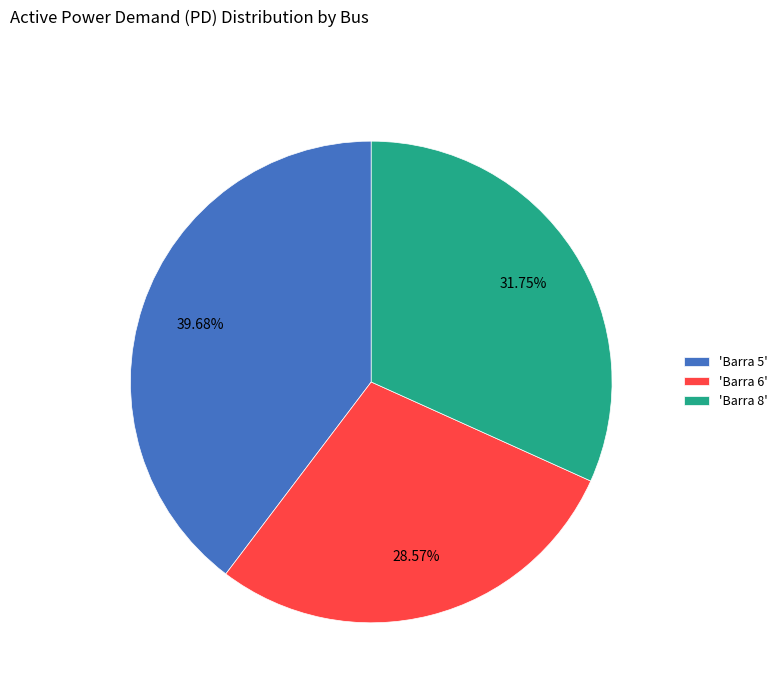

Does 'Barra 8' account for over 50% of the chart?

No